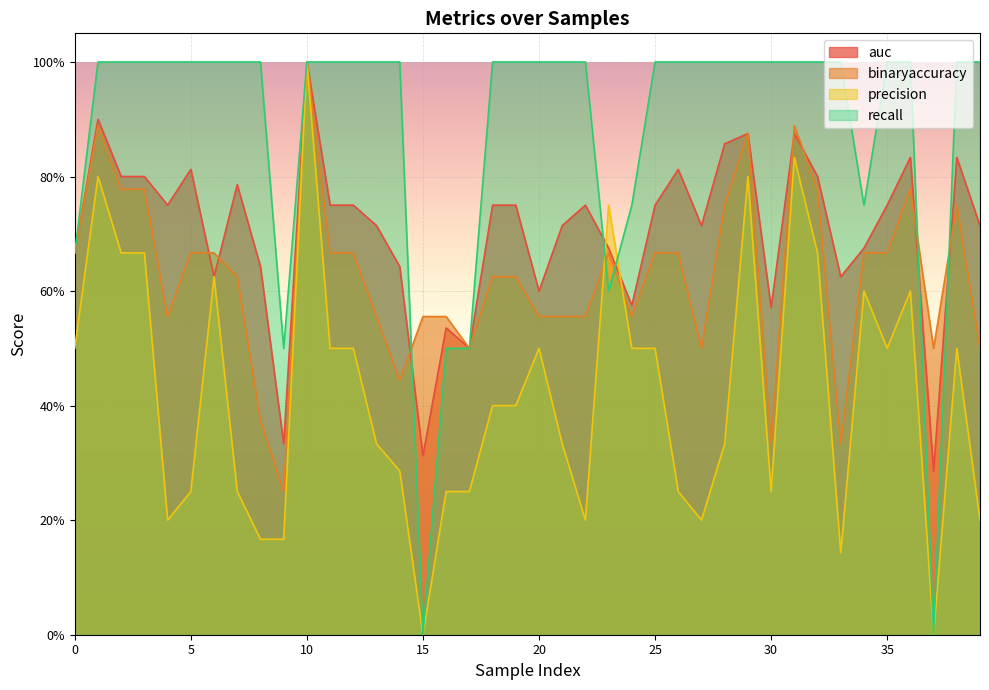

List the labels in order of precision value, smallest first.

15, 37, 33, 8, 9, 4, 22, 27, 39, 5, 7, 16, 17, 26, 30, 14, 13, 21, 28, 18, 19, 0, 11, 12, 20, 24, 25, 35, 38, 34, 36, 6, 2, 3, 32, 23, 1, 29, 31, 10